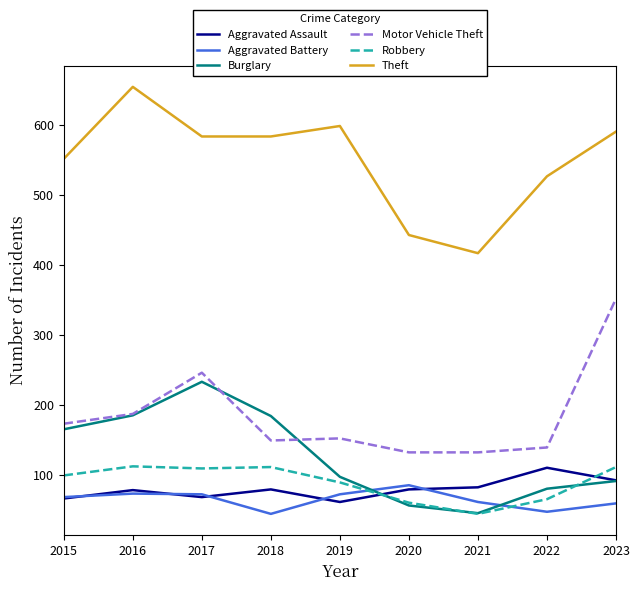

True or false: Motor Vehicle Theft and Aggravated Battery cross at least once.

False